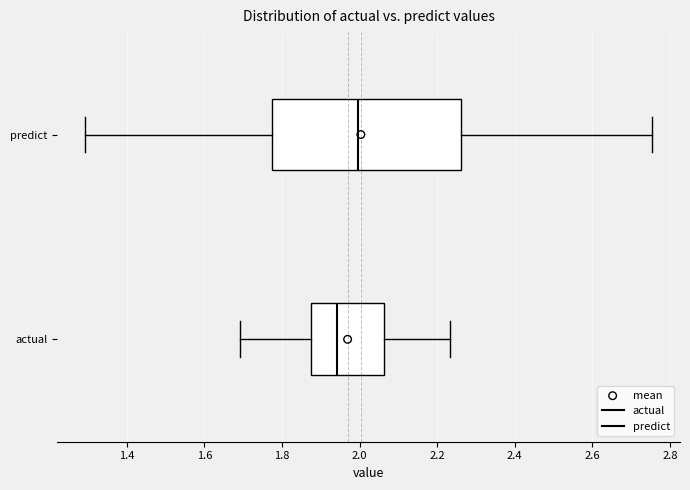

Where does the right whisker of the box for actual end on the x-axis? The values are not printed on the chart, so give them approximately, as read against the axis.

2.24